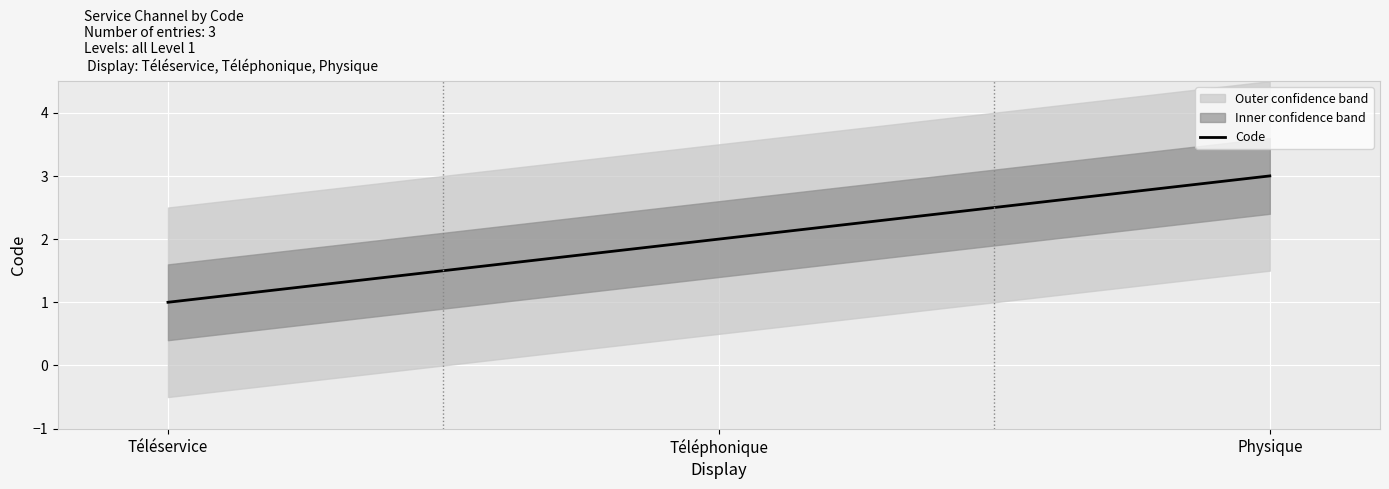

What is the average value?

2